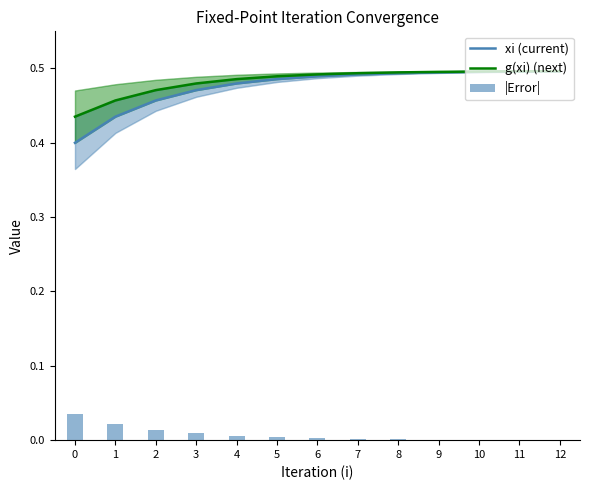

At which label does |Error| reach its minimum?

12